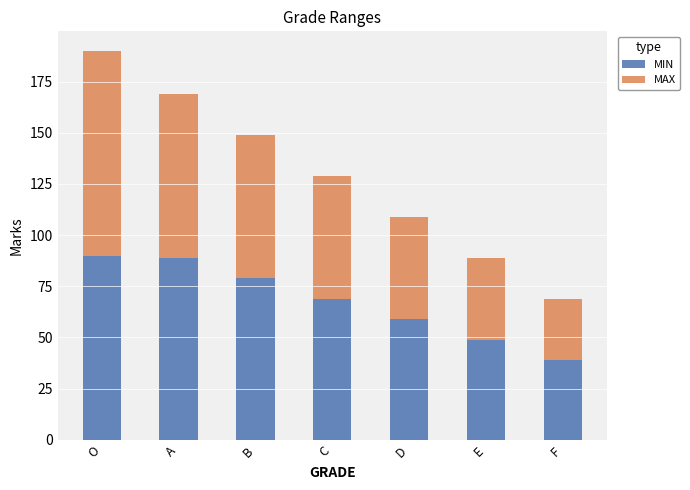

What is the sum of the MIN values at F and D?

98